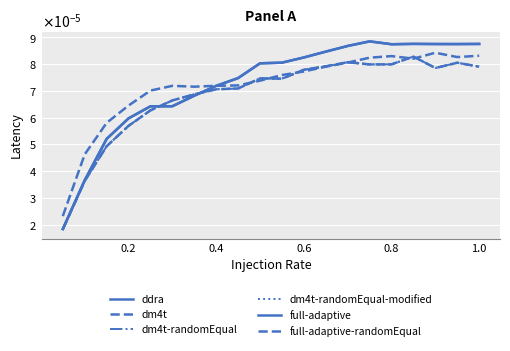

Does the chart have visible grid lines?

Yes